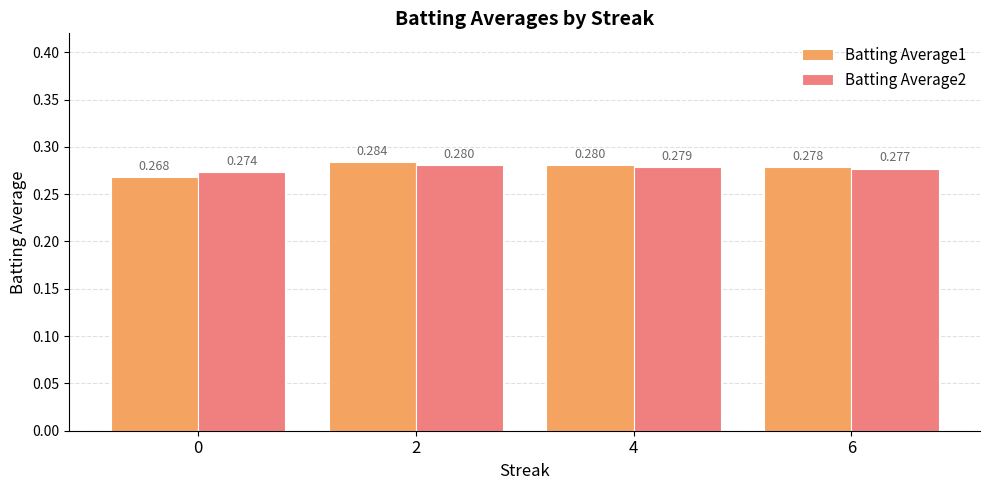

At 0, list the series in order from largest to smallest.

Batting Average2, Batting Average1